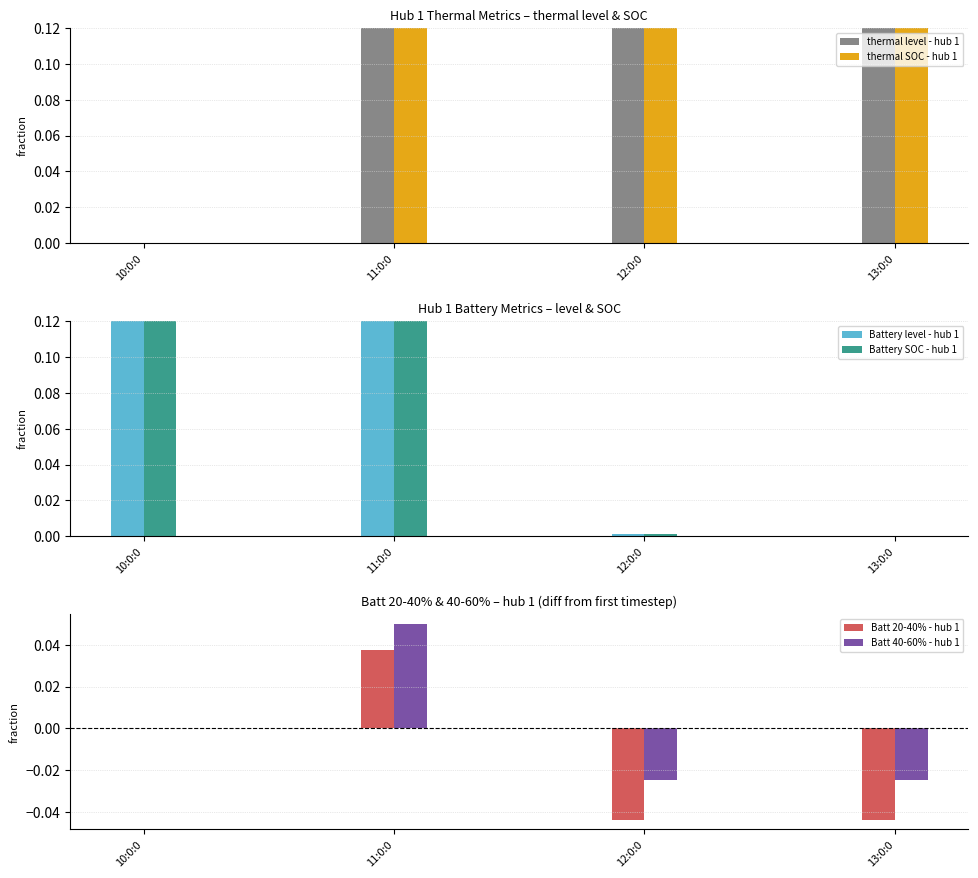

Count the number of categories in the chart.

4